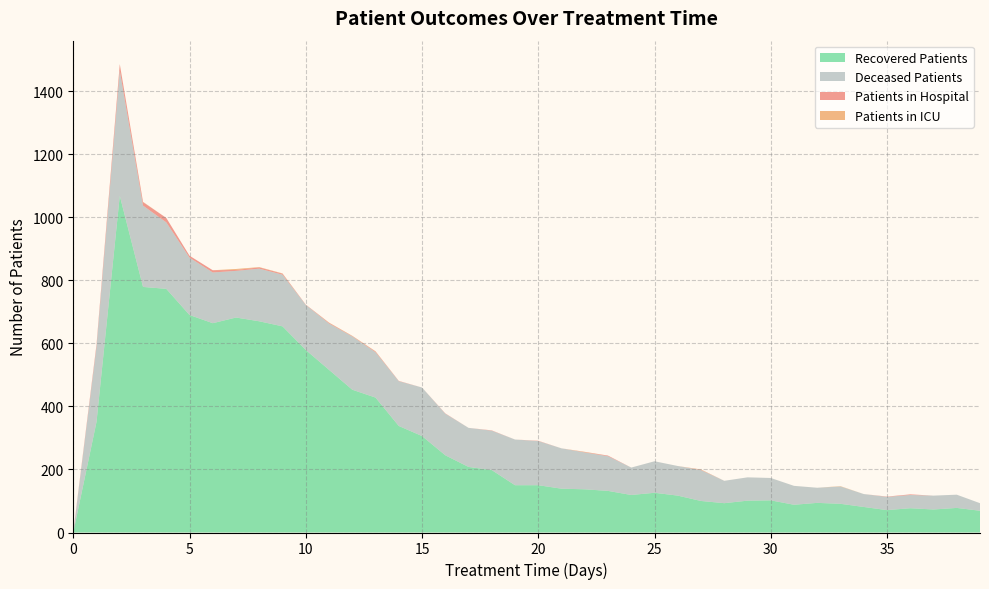

Reading right to left, extract all data points from this chart.

patients_in_hospital: 0	0	0	2	1	0	0	0	0	0	0	0	1	0	0	0	2	1	0	1	0	1	0	1	0	1	2	1	2	1	3	4	3	7	6	14	11	20	8	2
patients_in_icu: 0	0	0	0	0	0	1	0	0	0	0	0	1	0	0	0	0	1	0	0	0	0	0	0	0	0	1	1	1	0	1	1	3	0	0	0	1	1	0	0
recovered_patients: 69	78	73	77	71	81	91	94	88	102	101	93	100	117	126	119	132	137	139	150	150	198	208	245	306	338	428	453	516	579	654	670	682	664	690	773	779	1068	351	0
deceased_patients: 24	42	44	42	42	41	55	48	60	71	74	71	98	94	100	87	110	117	128	140	145	125	124	132	154	142	144	169	147	143	164	167	148	161	182	211	258	397	238	0